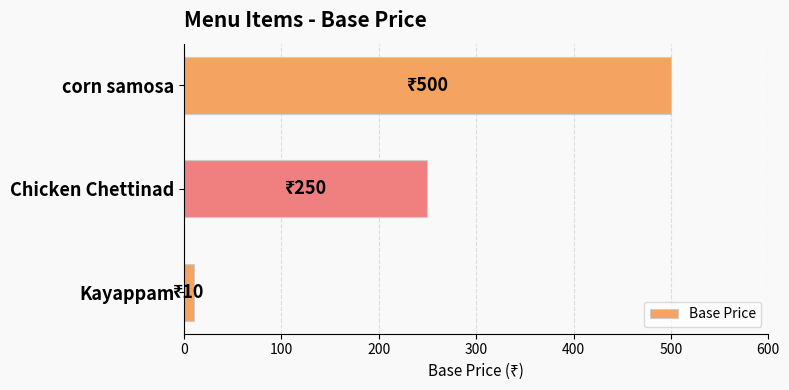

What is the difference between the maximum and second lowest values?

250